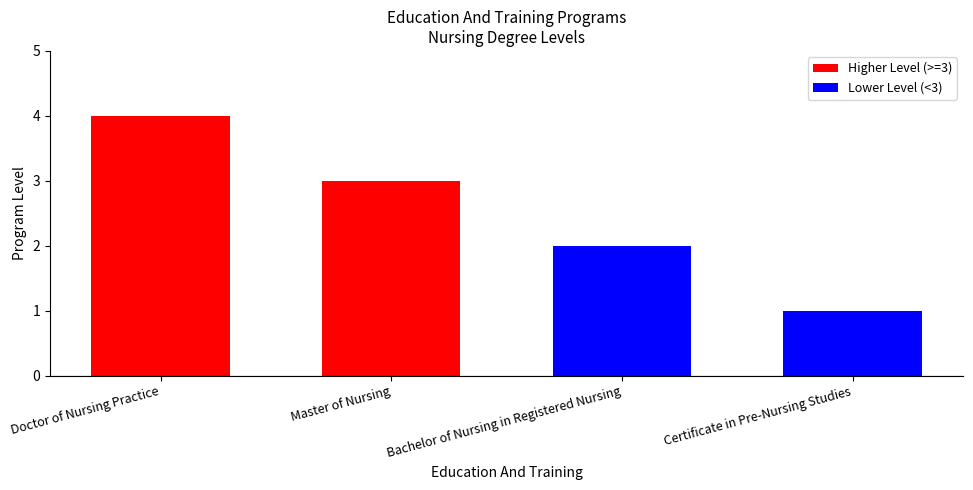

What is the difference between the values at Bachelor of Nursing in Registered Nursing and Certificate in Pre-Nursing Studies?

1